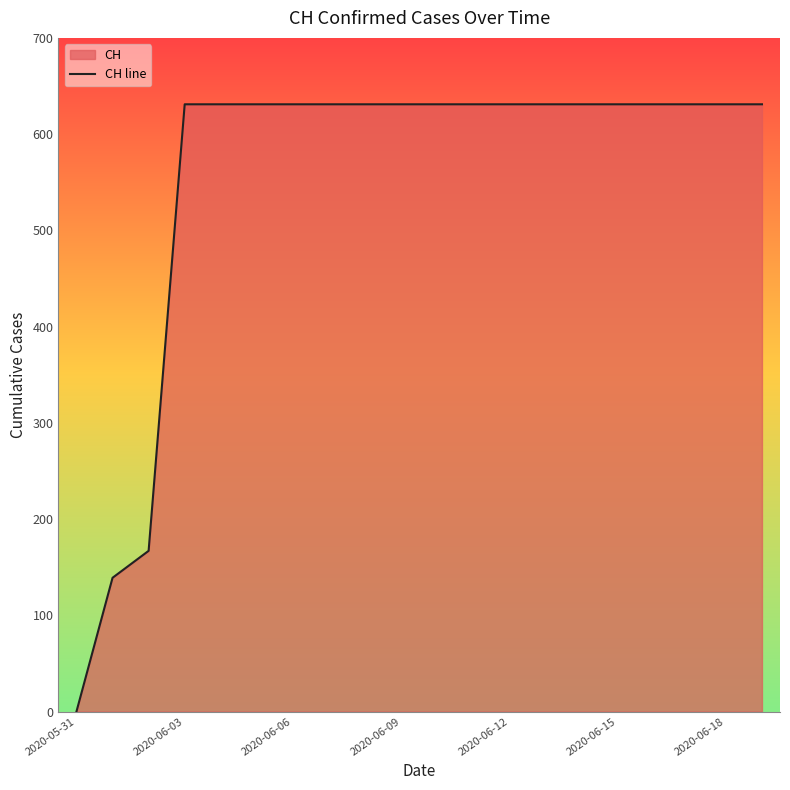

What is the difference between the second highest and second lowest values?

492